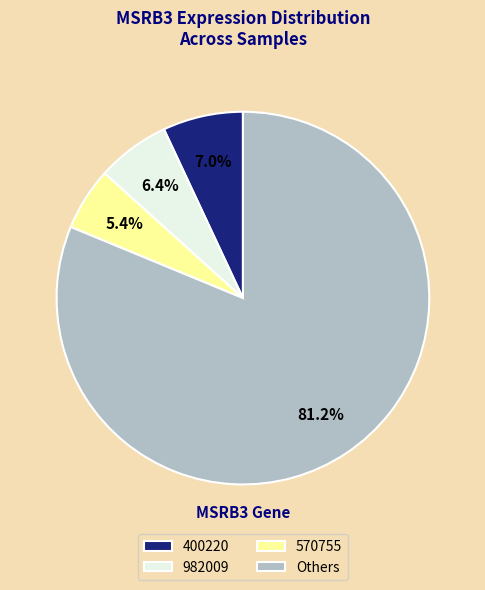

How many segments does this pie chart have?

4